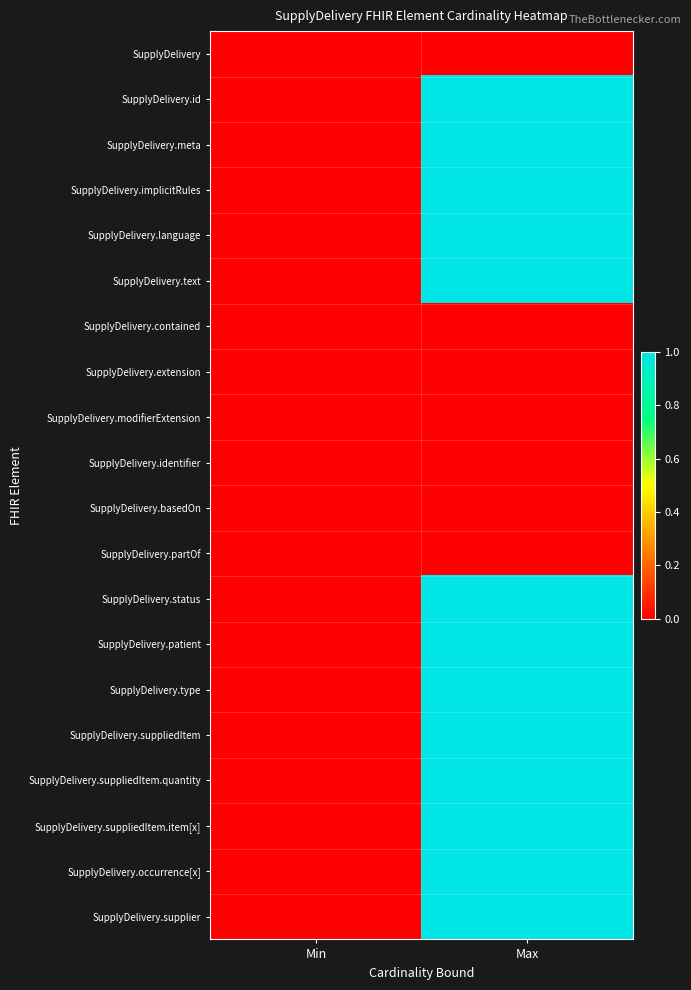

Reading left to right, transcribe all the data shown in this chart.

SupplyDelivery: Min=0	Max=0
SupplyDelivery.id: Min=0	Max=1
SupplyDelivery.meta: Min=0	Max=1
SupplyDelivery.implicitRules: Min=0	Max=1
SupplyDelivery.language: Min=0	Max=1
SupplyDelivery.text: Min=0	Max=1
SupplyDelivery.contained: Min=0	Max=0
SupplyDelivery.extension: Min=0	Max=0
SupplyDelivery.modifierExtension: Min=0	Max=0
SupplyDelivery.identifier: Min=0	Max=0
SupplyDelivery.basedOn: Min=0	Max=0
SupplyDelivery.partOf: Min=0	Max=0
SupplyDelivery.status: Min=0	Max=1
SupplyDelivery.patient: Min=0	Max=1
SupplyDelivery.type: Min=0	Max=1
SupplyDelivery.suppliedItem: Min=0	Max=1
SupplyDelivery.suppliedItem.quantity: Min=0	Max=1
SupplyDelivery.suppliedItem.item[x]: Min=0	Max=1
SupplyDelivery.occurrence[x]: Min=0	Max=1
SupplyDelivery.supplier: Min=0	Max=1